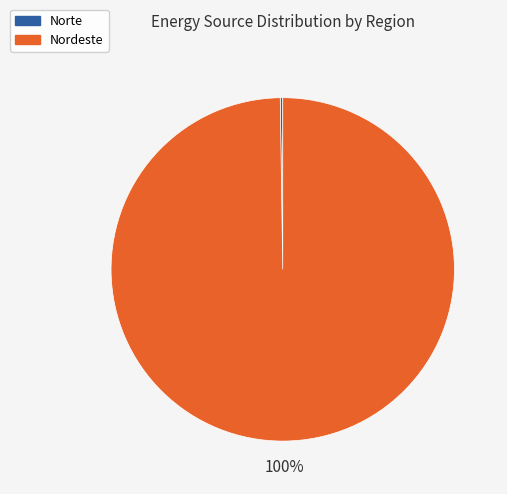

To the nearest percent, what is the average slice percentage?

50%